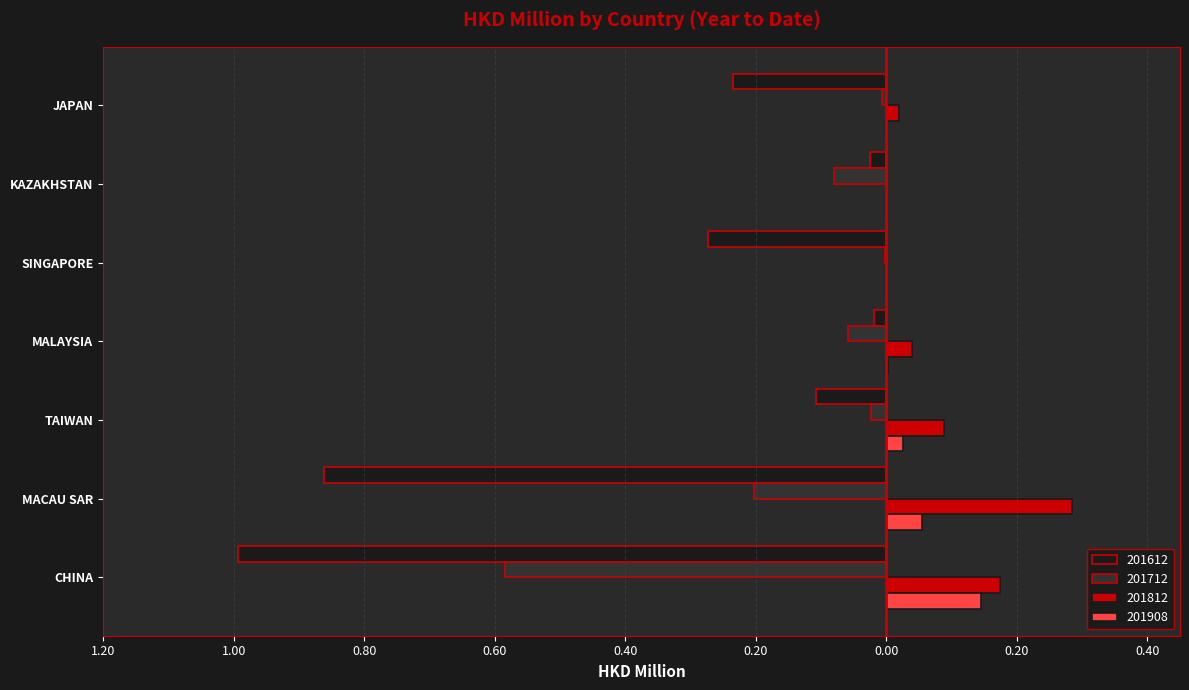

Rank the series at KAZAKHSTAN from highest to lowest value.

201812, 201908, 201612, 201712